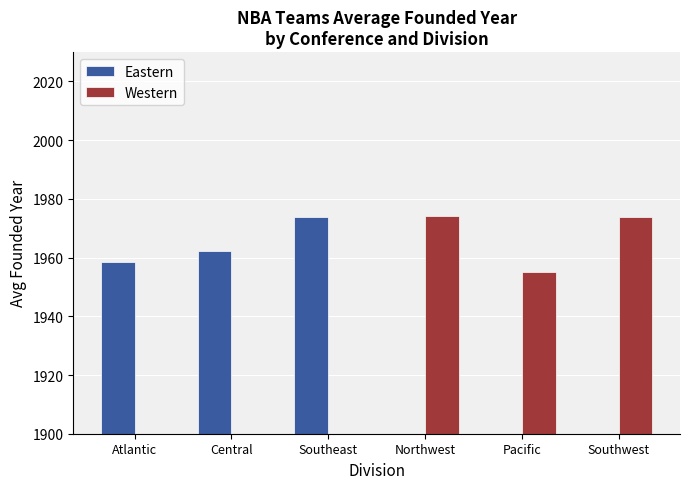

Reading left to right, what are all the values shown in this chart?

Eastern: 1958.6	1962.4	1973.8	0.0	0.0	0.0
Western: 0.0	0.0	0.0	1974.2	1955.0	1973.8